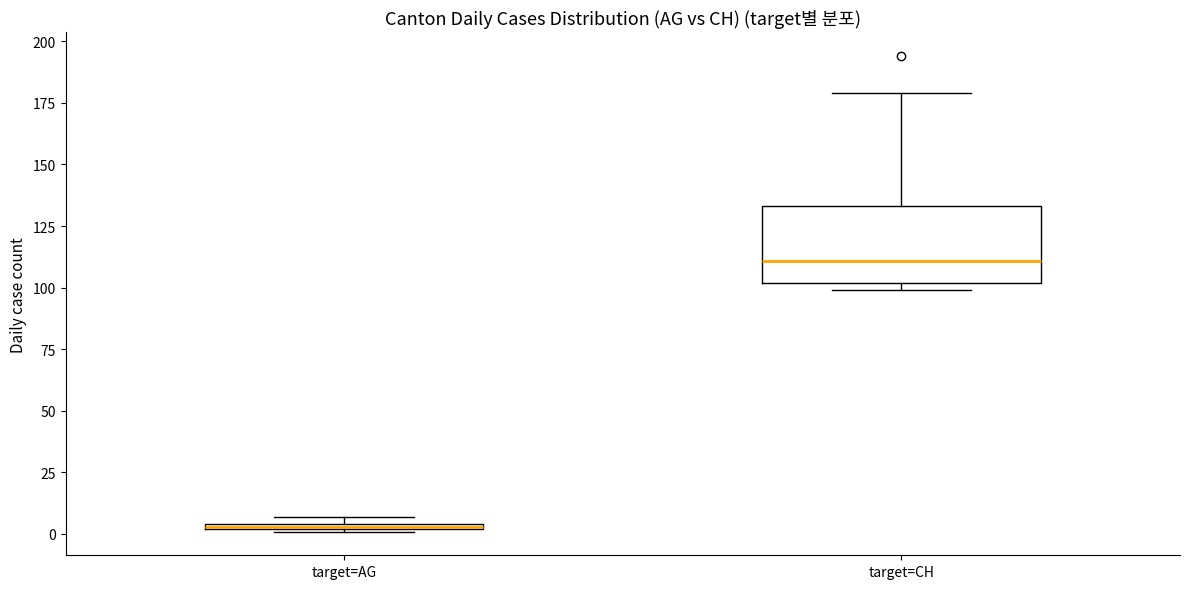

Where is the upper edge of the box for target=AG on the y-axis? The values are not printed on the chart, so give them approximately, as read against the axis.

5